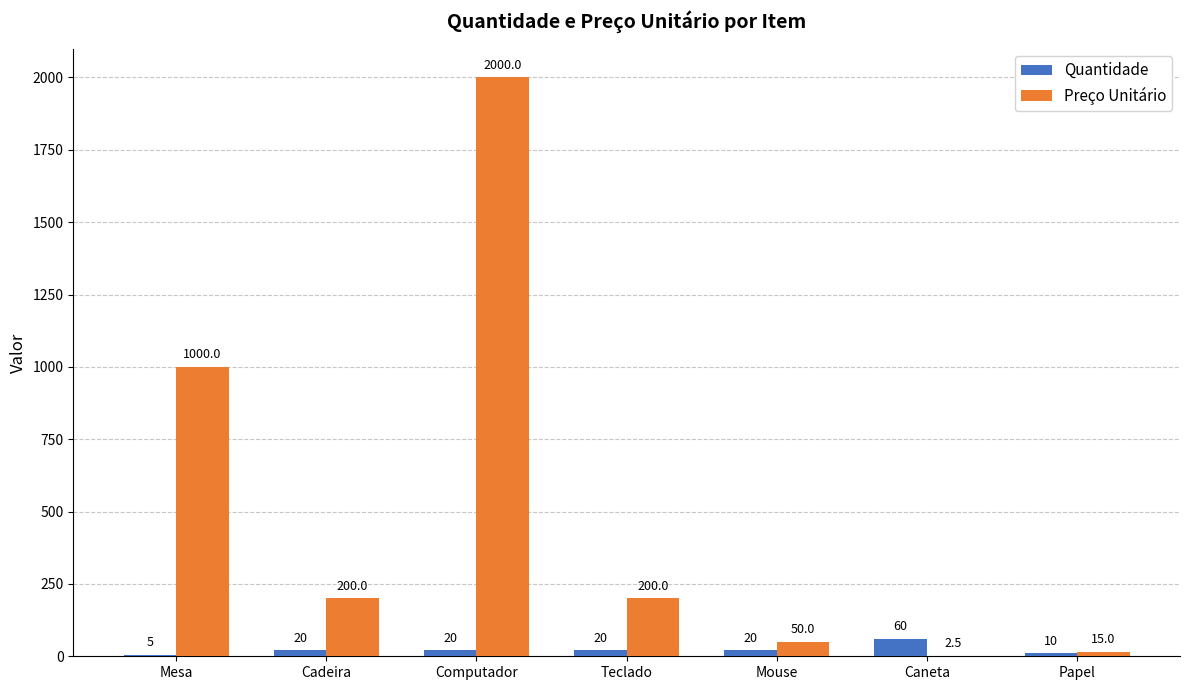

Which series changed the most between Cadeira and Papel?

Preço Unitário